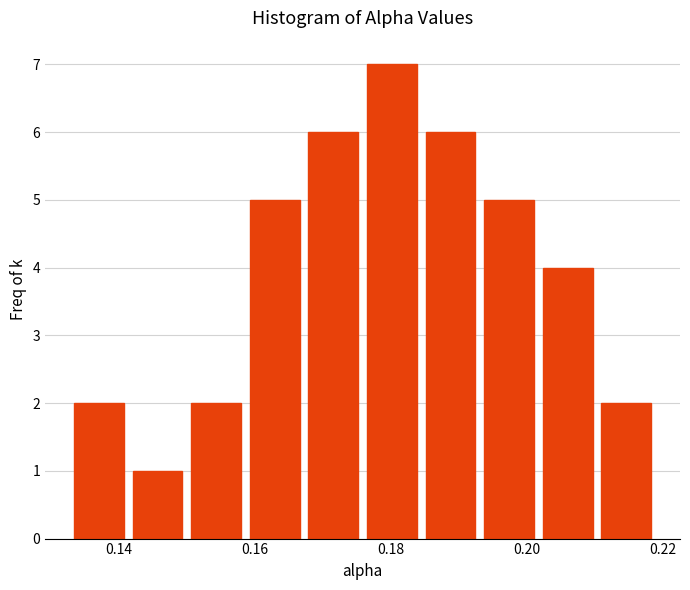

Reading left to right, transcribe this chart: for each bar, give the range it covers on the x-axis and its height. Neither the bar edges nor the heights are printed on the chart, so give them approximately, as read against the axes.

0.132 to 0.142: 2
0.142 to 0.150: 1
0.150 to 0.158: 2
0.158 to 0.168: 5
0.168 to 0.176: 6
0.176 to 0.184: 7
0.184 to 0.194: 6
0.194 to 0.202: 5
0.202 to 0.210: 4
0.210 to 0.218: 2